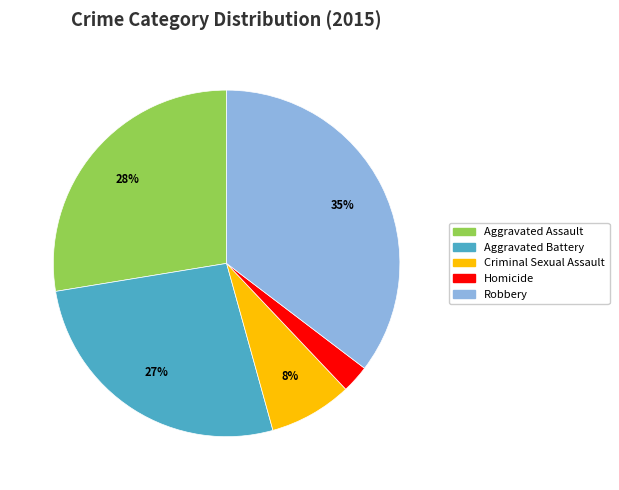

To the nearest percent, what is the combined percentage of Robbery and Criminal Sexual Assault?

43%